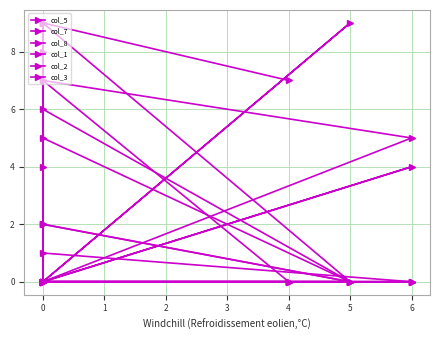

What position from the right is 1?

7